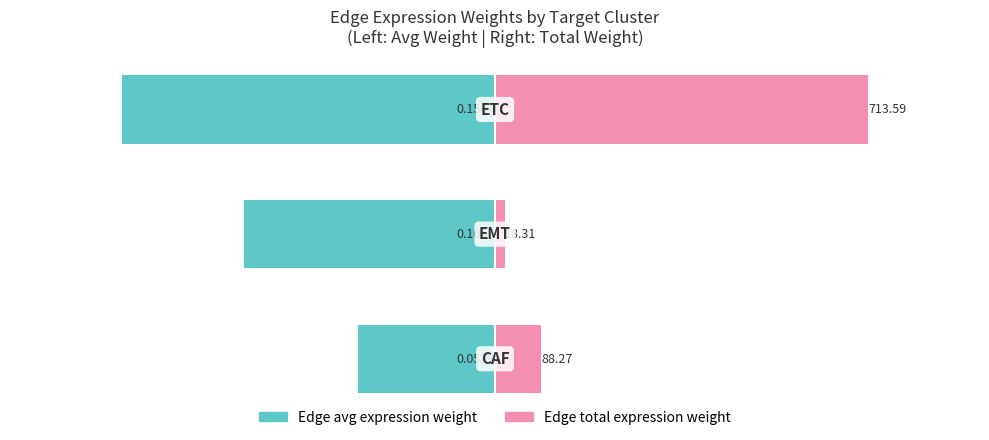

At −1.5, list the series in order from smallest to largest.

Edge avg expression weight, Edge total expression weight